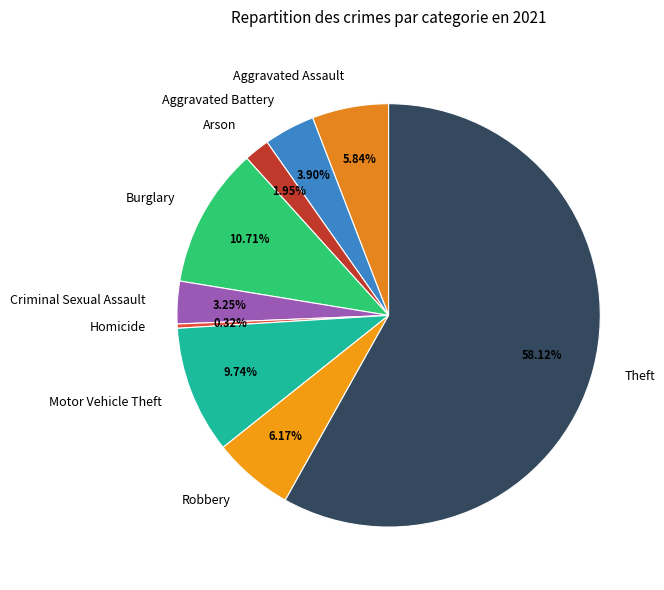

To the nearest percent, what is the difference between the Aggravated Assault and Motor Vehicle Theft slice percentages?

4%